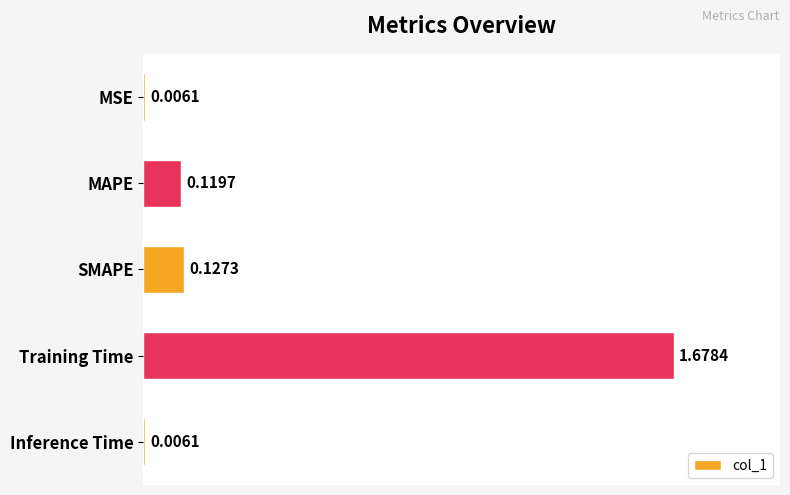

What is the change in value from MAPE to Training Time?

+1.6